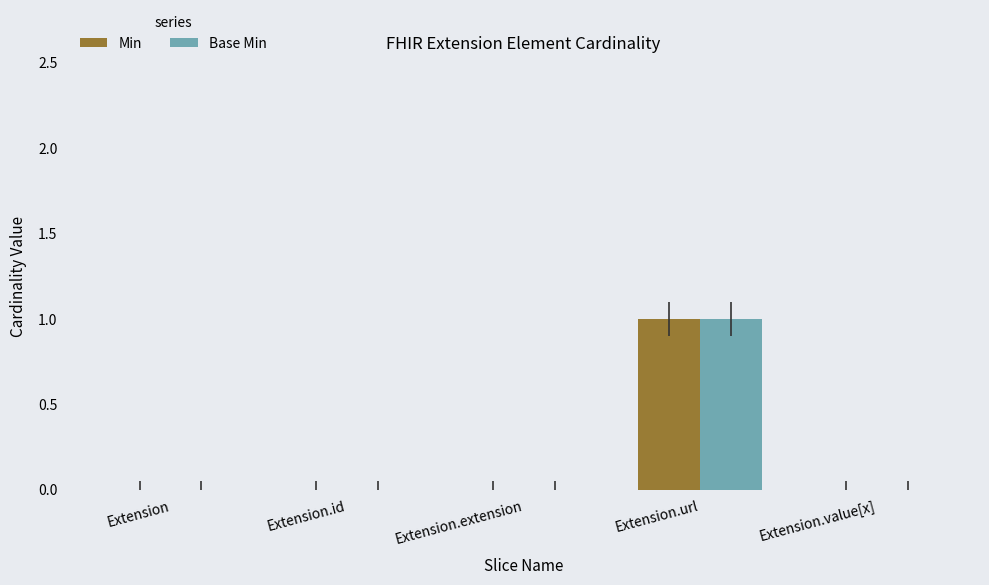

At which category is the sum across all series the highest?

Extension.url